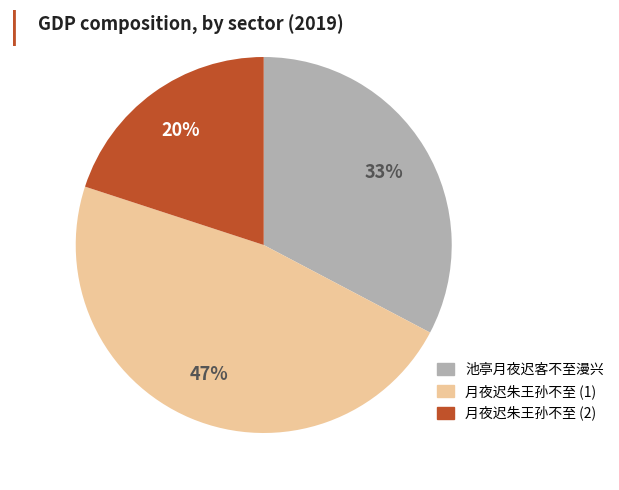

Which slice is the smallest?

月夜迟朱王孙不至 (2)